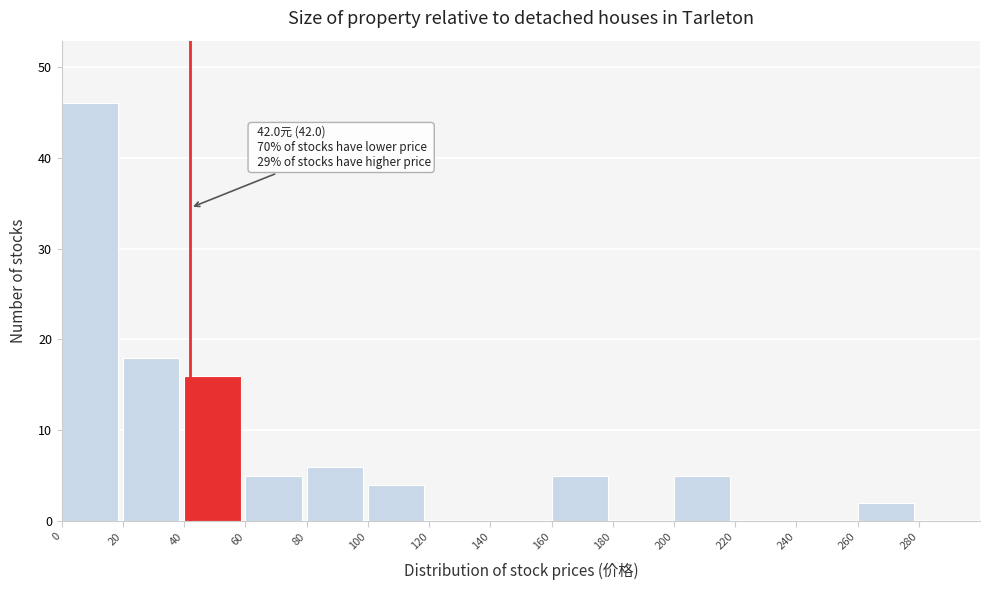

Over which range of the x-axis is the bar tallest?

0 to 20